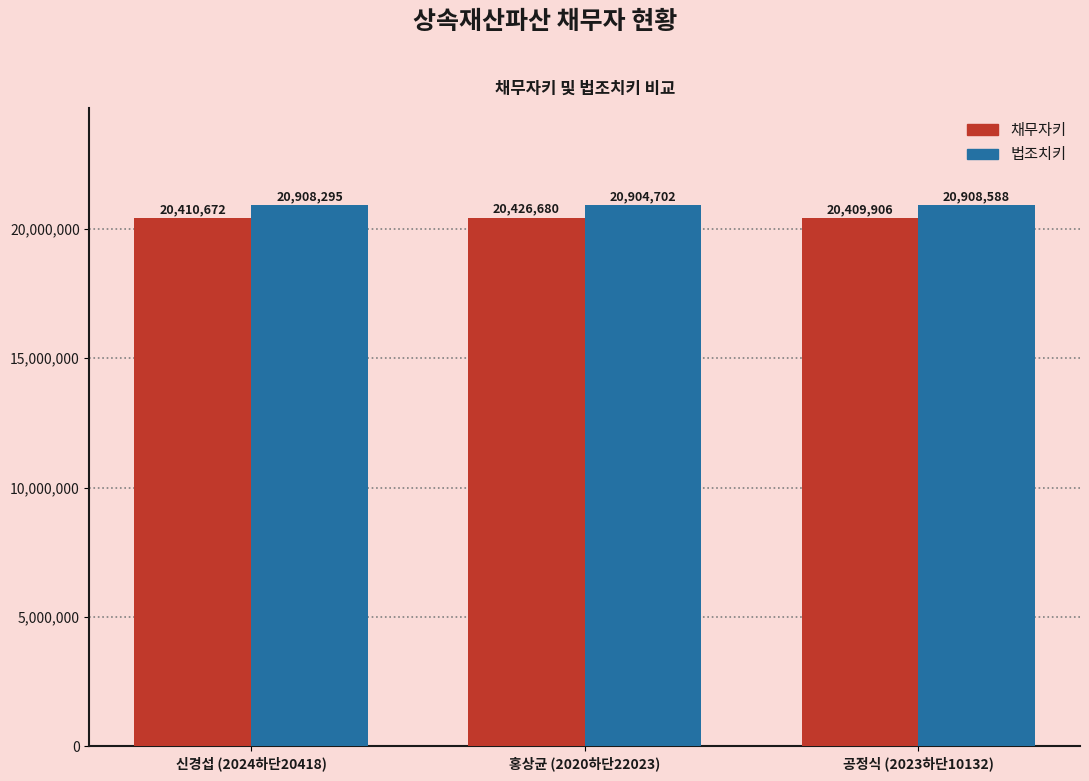

What is the maximum value shown in the chart?

20908588